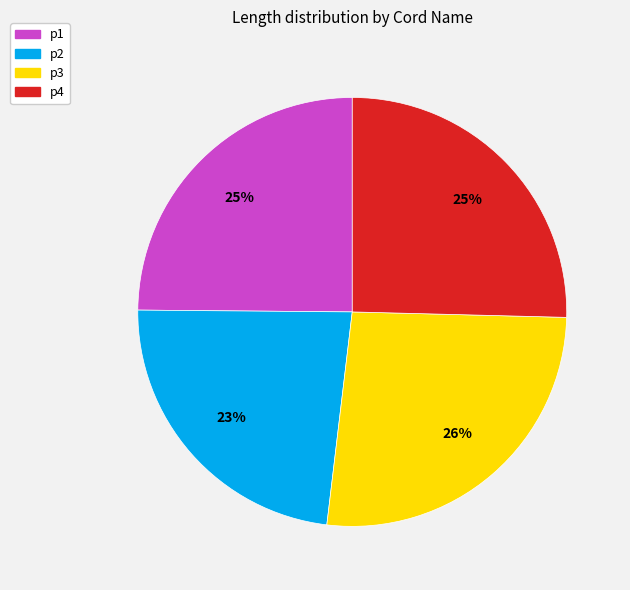

Which slice is the largest?

p3